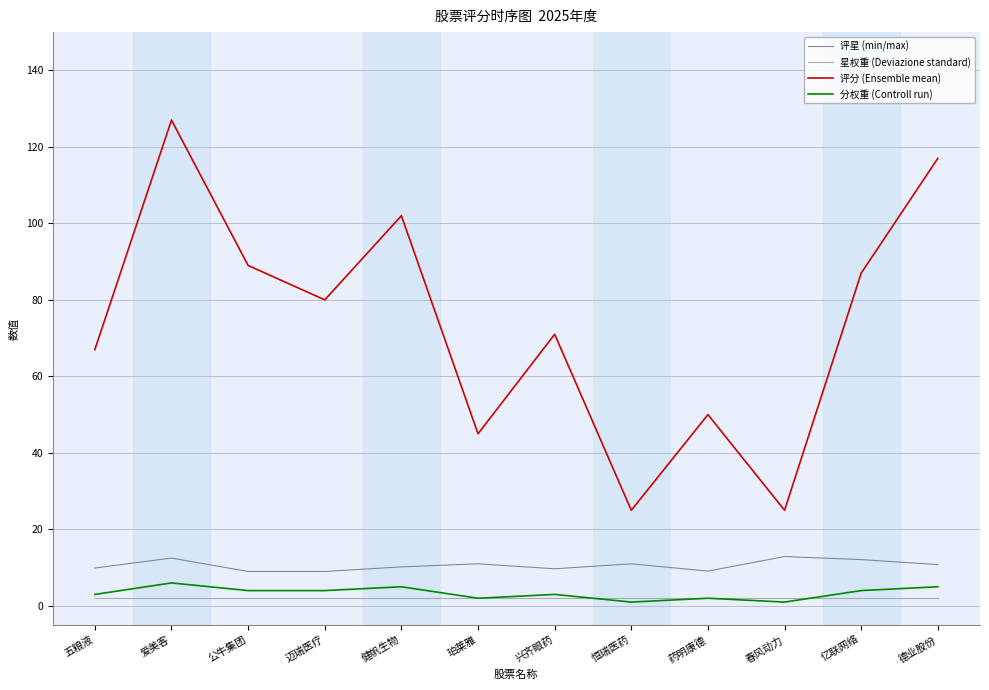

At which category is the sum across all series the highest?

爱美客